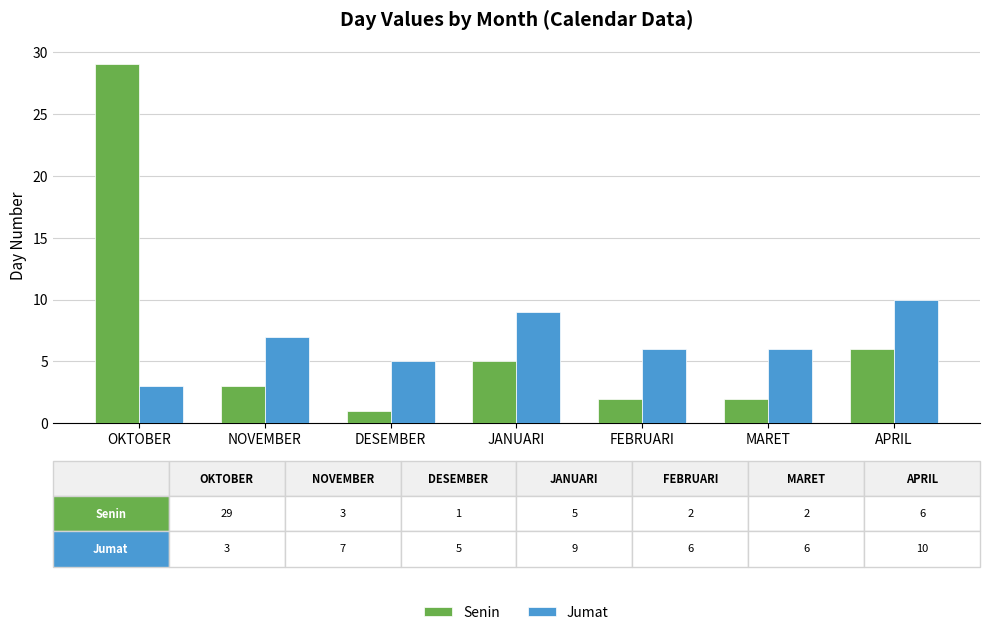

The value of Senin at FEBRUARI is 2. True or false?

True